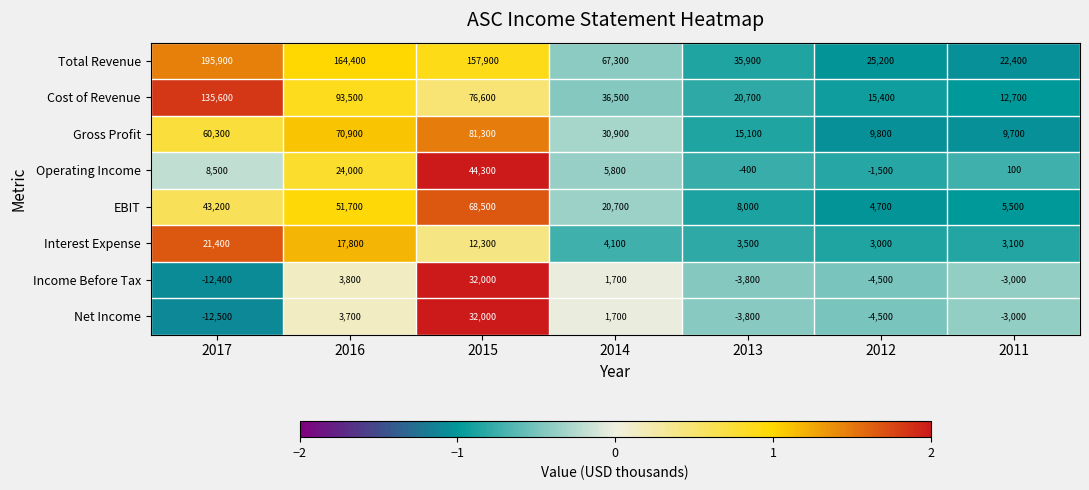

The Operating Income series shows 33591 at 2016. True or false?

False